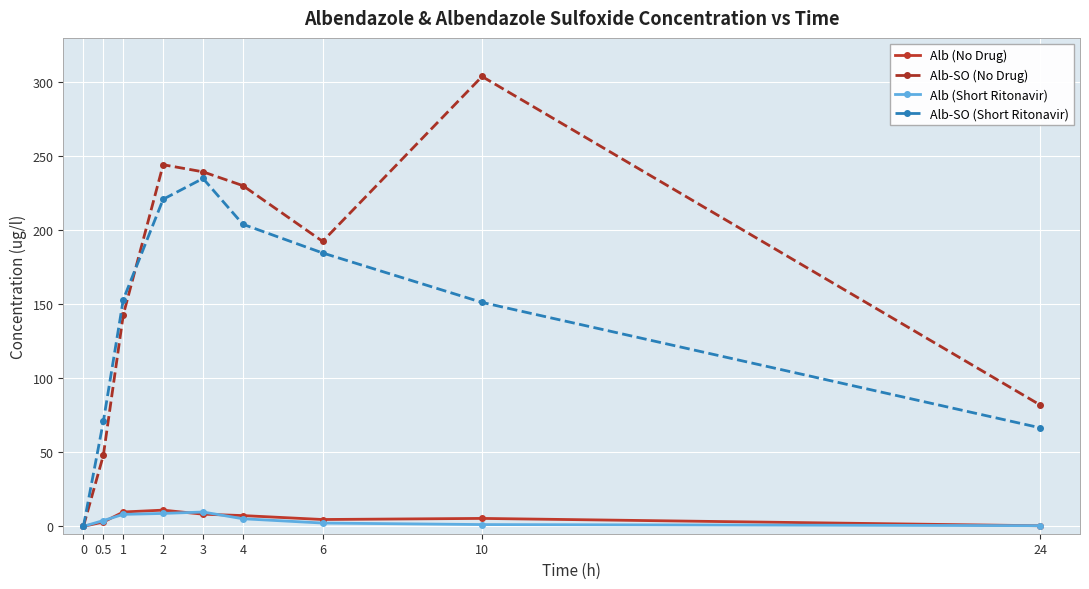

What is the greatest value displayed?

303.9